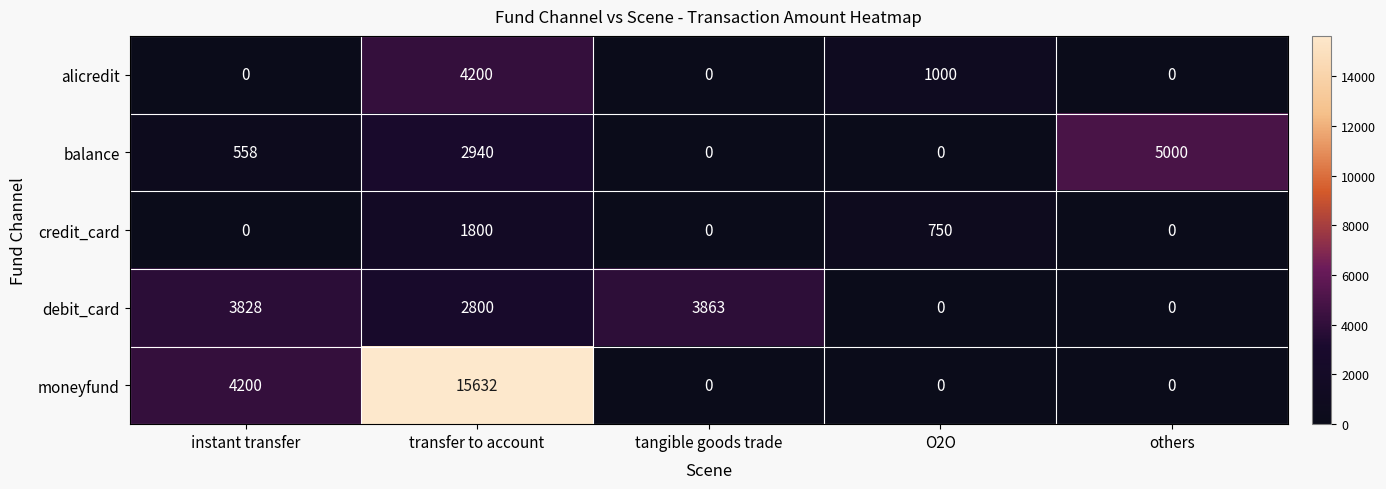

At which label does debit_card first exceed 2800?

instant transfer